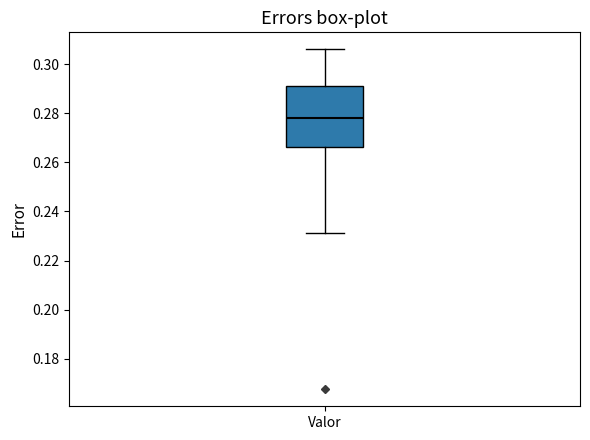

Where is the upper edge of the box for Valor on the y-axis? The values are not printed on the chart, so give them approximately, as read against the axis.

0.292